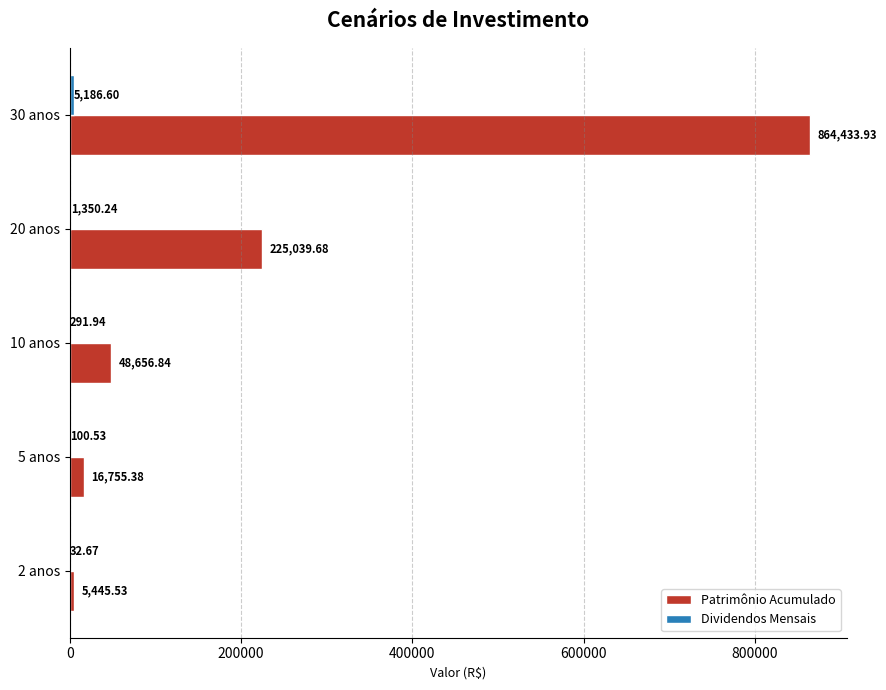

What is the sum of all Patrimônio Acumulado values?

1160331.4